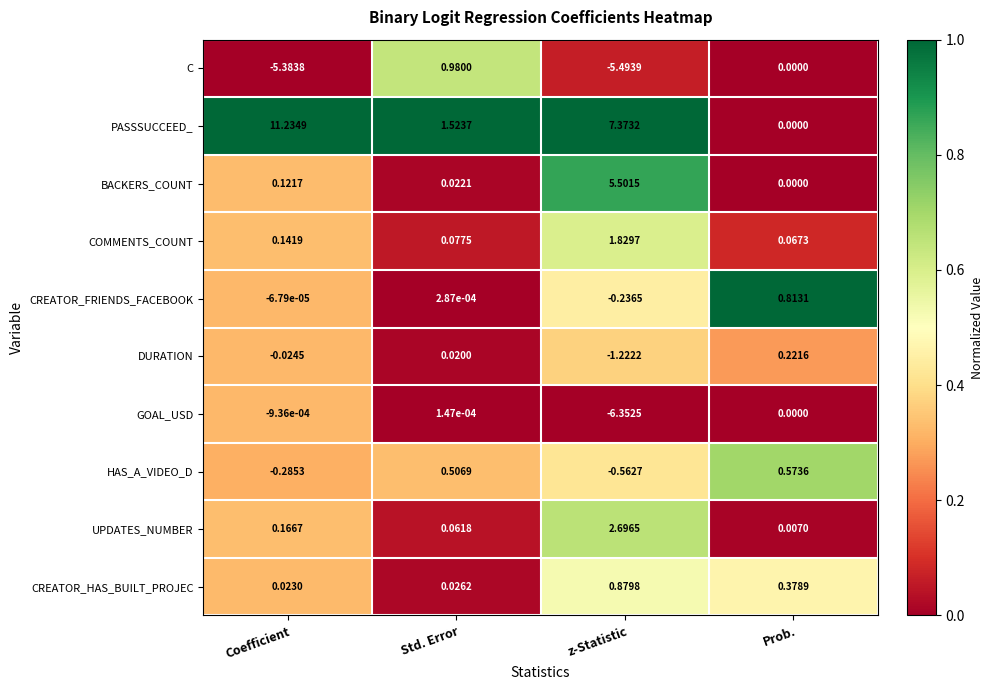

List the series in order of their peak value, lowest first.

GOAL_USD, DURATION, HAS_A_VIDEO_D, CREATOR_FRIENDS_FACEBOOK, CREATOR_HAS_BUILT_PROJEC, C, COMMENTS_COUNT, UPDATES_NUMBER, BACKERS_COUNT, PASSSUCCEED_